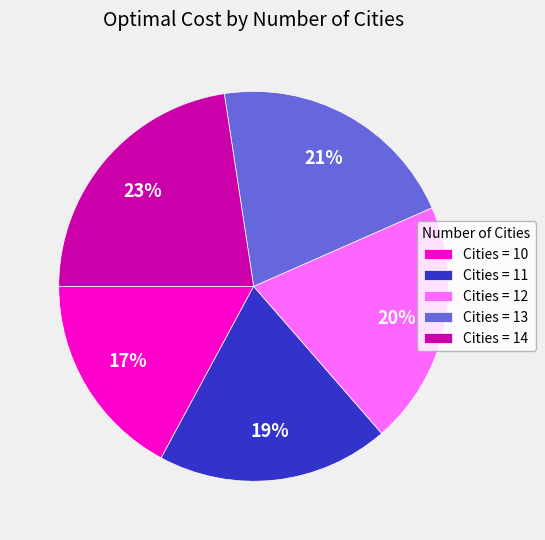

To the nearest percent, what percentage of the pie is Cities = 11?

19%